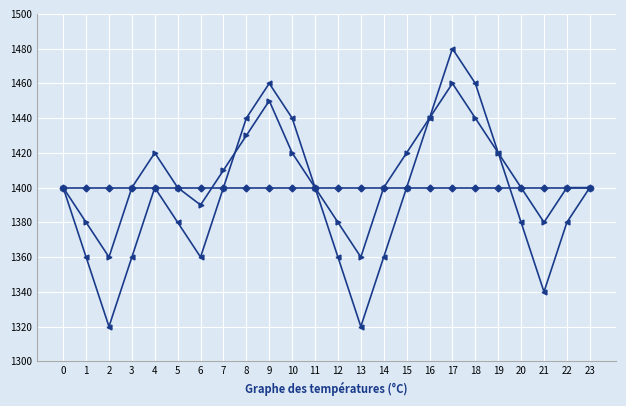

Does the chart have visible grid lines?

Yes